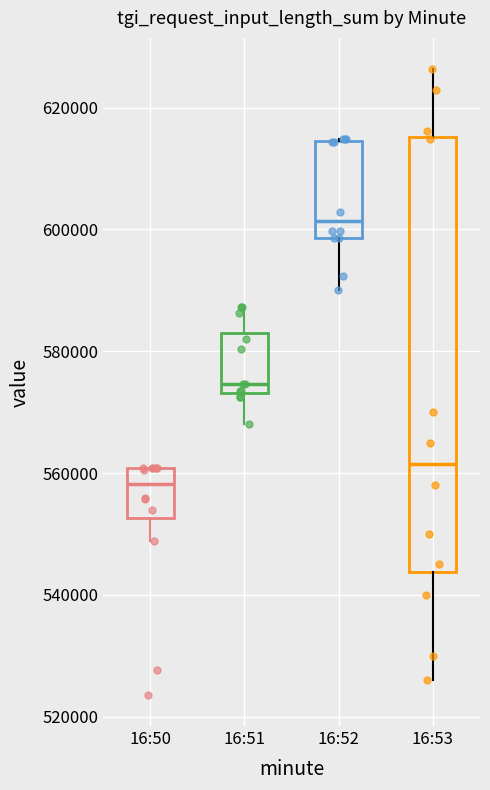

Which box's median line is the highest?

16:52